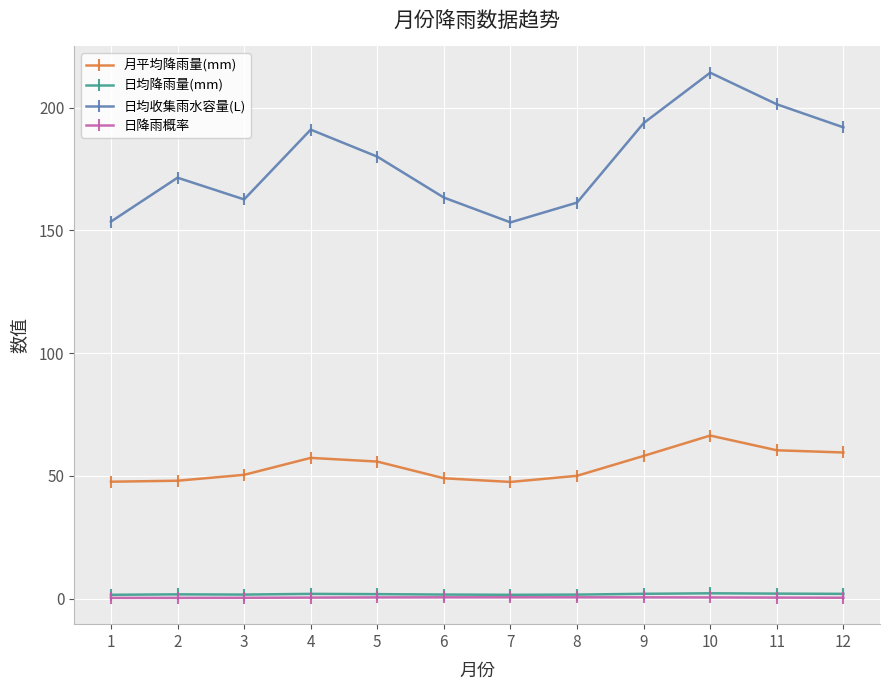

Is the value of 日降雨概率 at 4 greater than the value of 日均收集雨水容量(L) at 4?

No